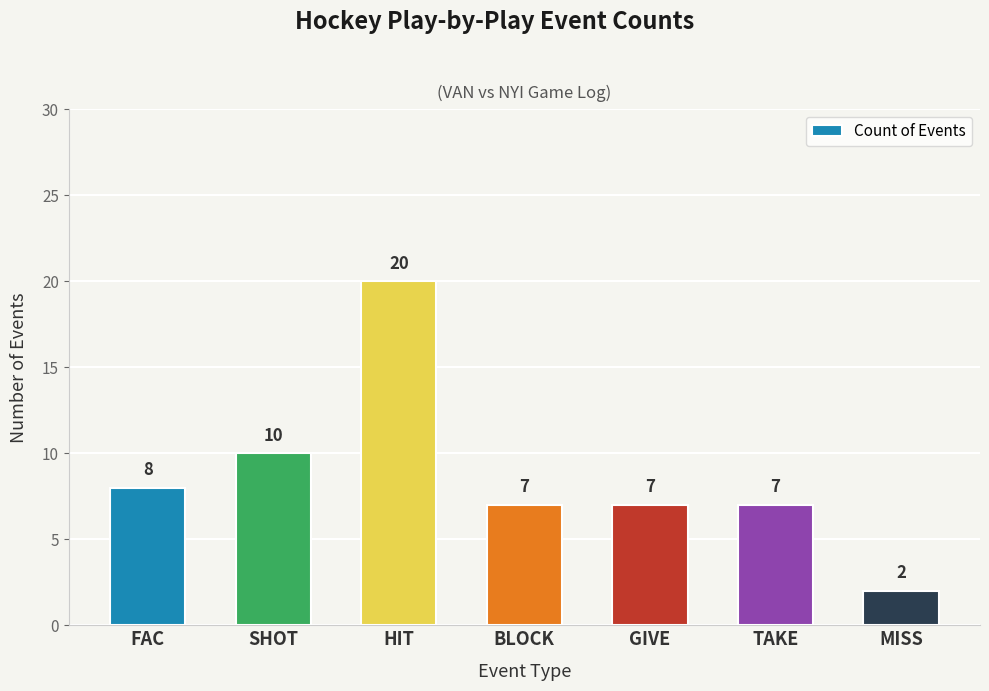

Reading left to right, transcribe all the data shown in this chart.

FAC=8	SHOT=10	HIT=20	BLOCK=7	GIVE=7	TAKE=7	MISS=2